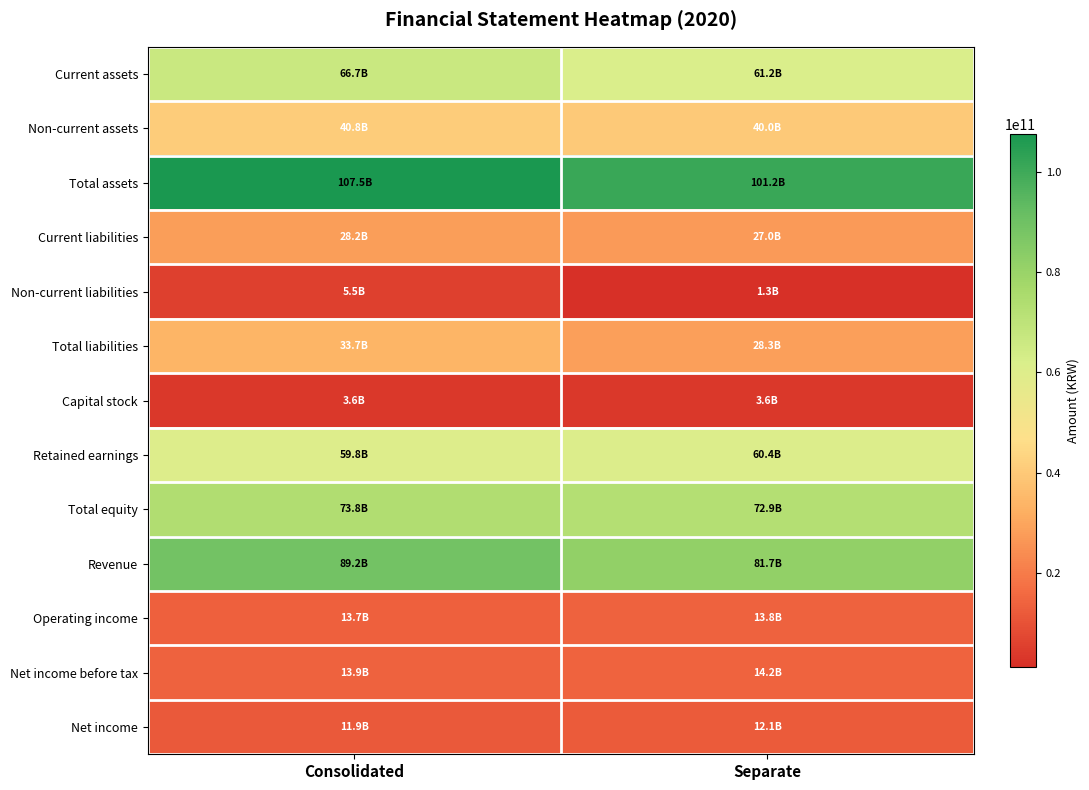

What is the total value across all series at Separate?

517764005329